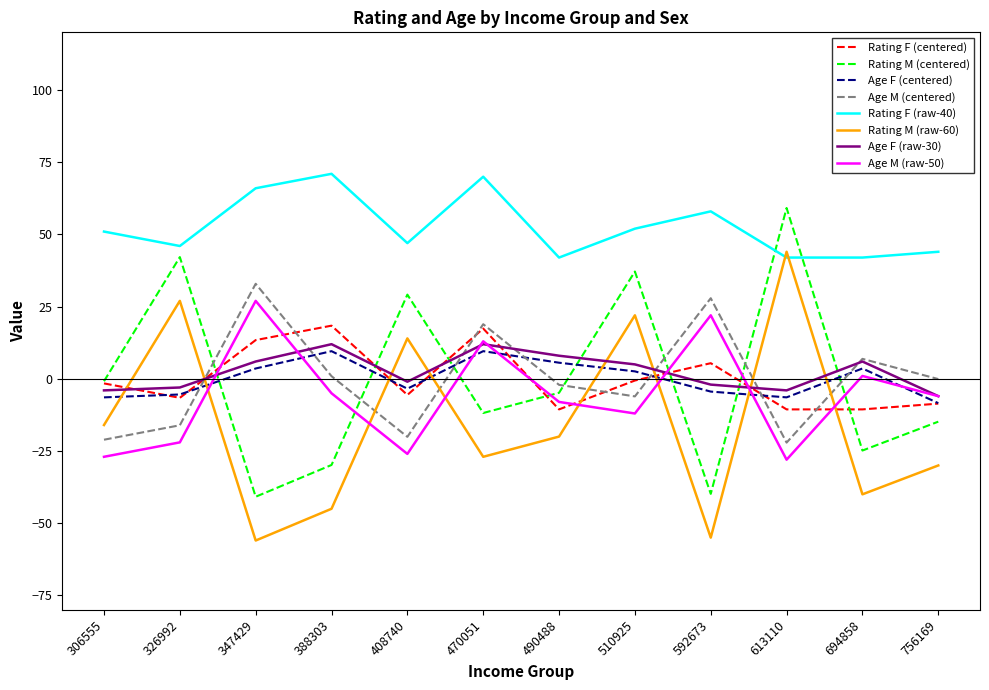

What is the minimum value shown in the chart?

-56.0